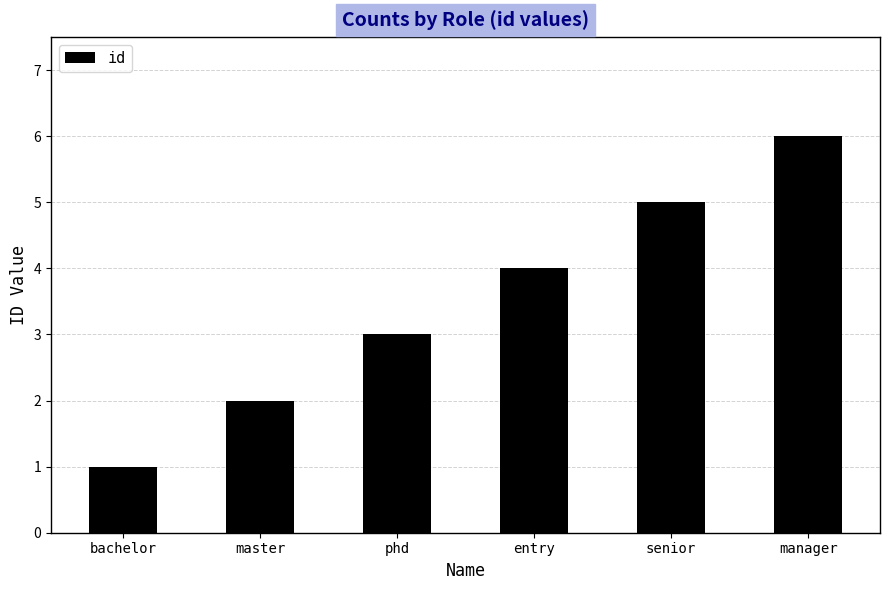

True or false: the data shows 7 at senior.

False